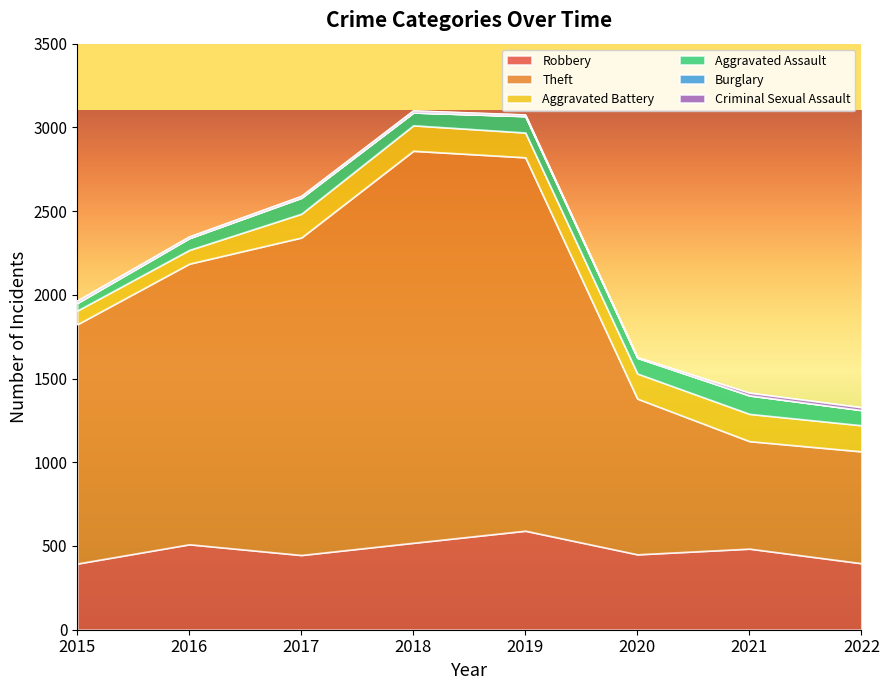

The Theft series shows 473 at 2019. True or false?

False